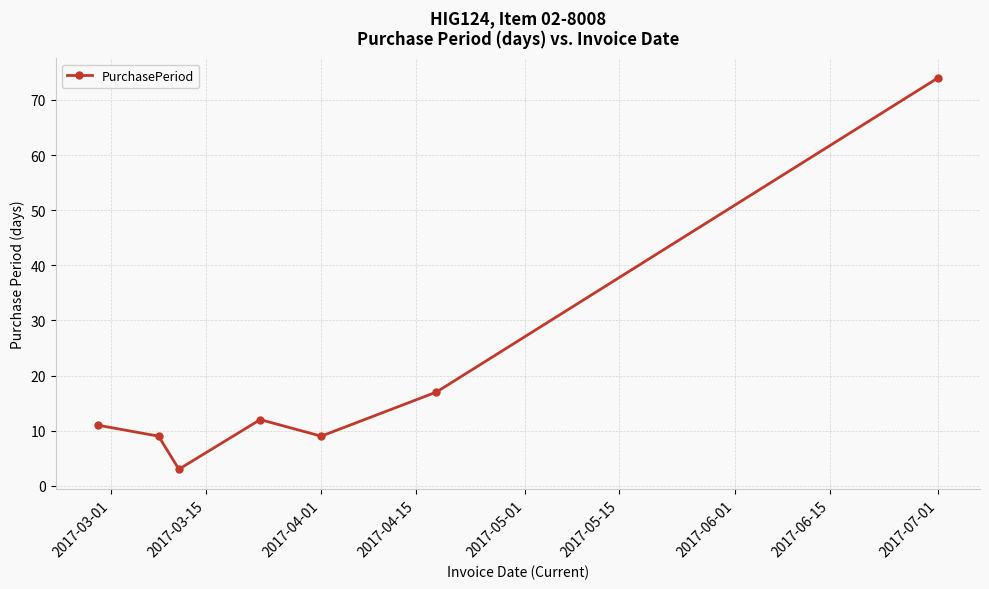

How many series are shown in this chart?

1